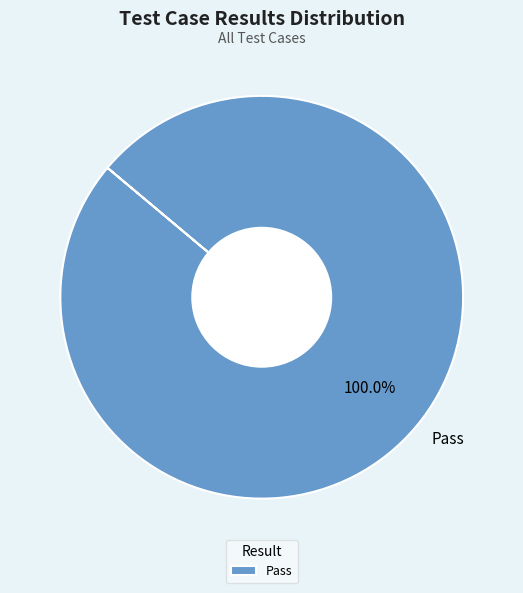

What is the majority slice?

Pass